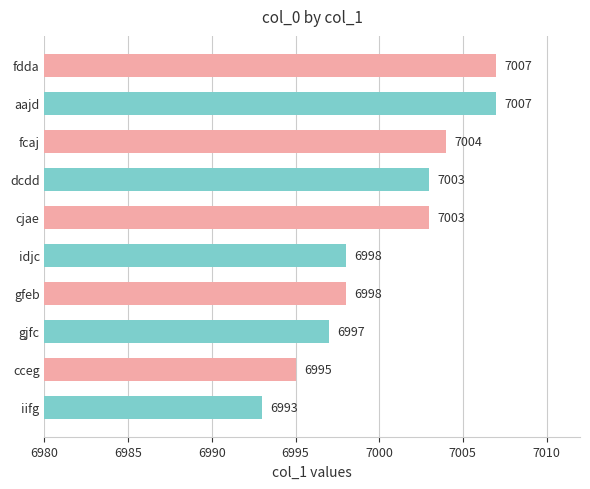

At which label is the value closest to 7000?

gfeb